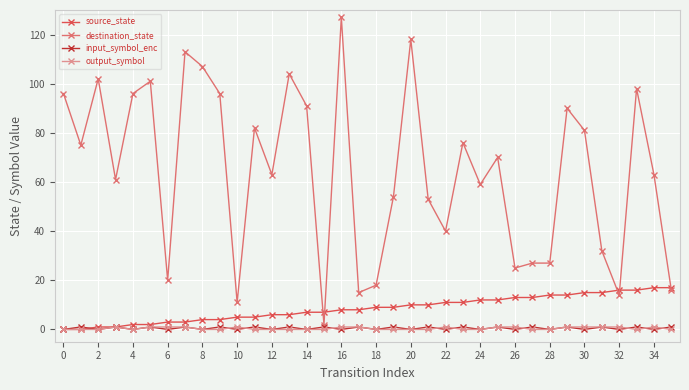

Reading left to right, extract all data points from this chart.

source_state: 0	0	1	1	2	2	3	3	4	4	5	5	6	6	7	7	8	8	9	9	10	10	11	11	12	12	13	13	14	14	15	15	16	16	17	17
destination_state: 96	75	102	61	96	101	20	113	107	96	11	82	63	104	91	2	127	15	18	54	118	53	40	76	59	70	25	27	27	90	81	32	14	98	63	16
input_symbol_enc: 0	1	0	1	0	1	0	1	0	1	0	1	0	1	0	1	0	1	0	1	0	1	0	1	0	1	0	1	0	1	0	1	0	1	0	1
output_symbol: 0	0	0	1	0	1	1	1	0	0	1	0	0	0	0	0	1	1	0	0	0	0	1	0	0	1	1	0	0	1	1	1	1	0	1	0